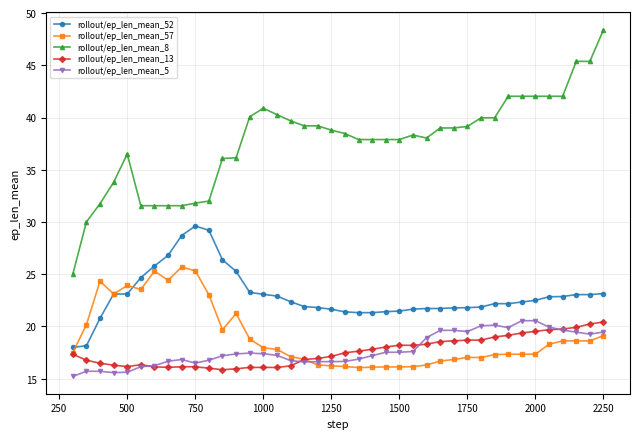

Which series has the largest total across all categories?

rollout/ep_len_mean_8